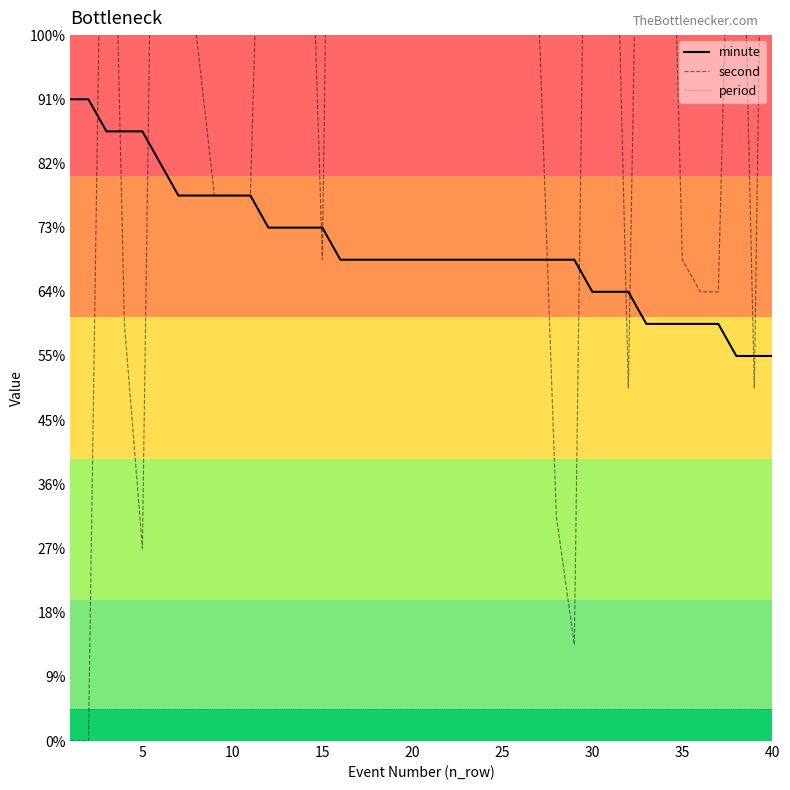

Reading left to right, extract all data points from this chart.

minute: 20	20	19	19	19	18	17	17	17	17	17	16	16	16	16	15	15	15	15	15	15	15	15	15	15	15	15	15	15	14	14	14	13	13	13	13	13	12	12	12
second: 0	0	38	13	6	46	57	22	17	17	17	37	33	33	15	57	56	56	49	49	44	33	32	29	29	23	23	7	3	45	34	11	44	37	15	14	14	36	11	50
period: 1	1	1	1	1	1	1	1	1	1	1	1	1	1	1	1	1	1	1	1	1	1	1	1	1	1	1	1	1	1	1	1	1	1	1	1	1	1	1	1